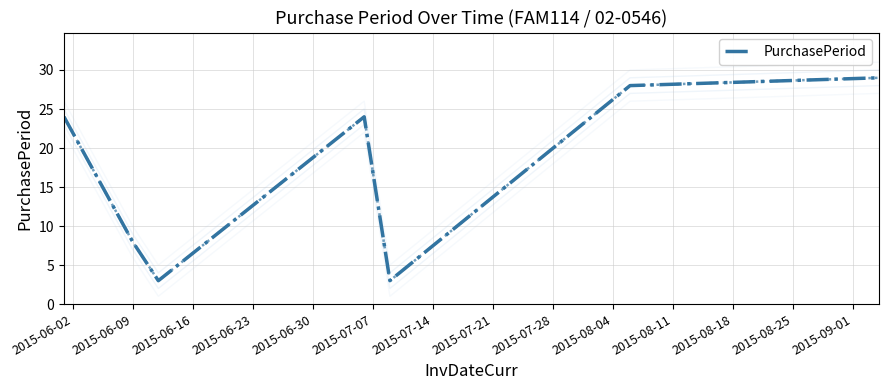

What is the label of the 6th point from the right?

2015-06-09